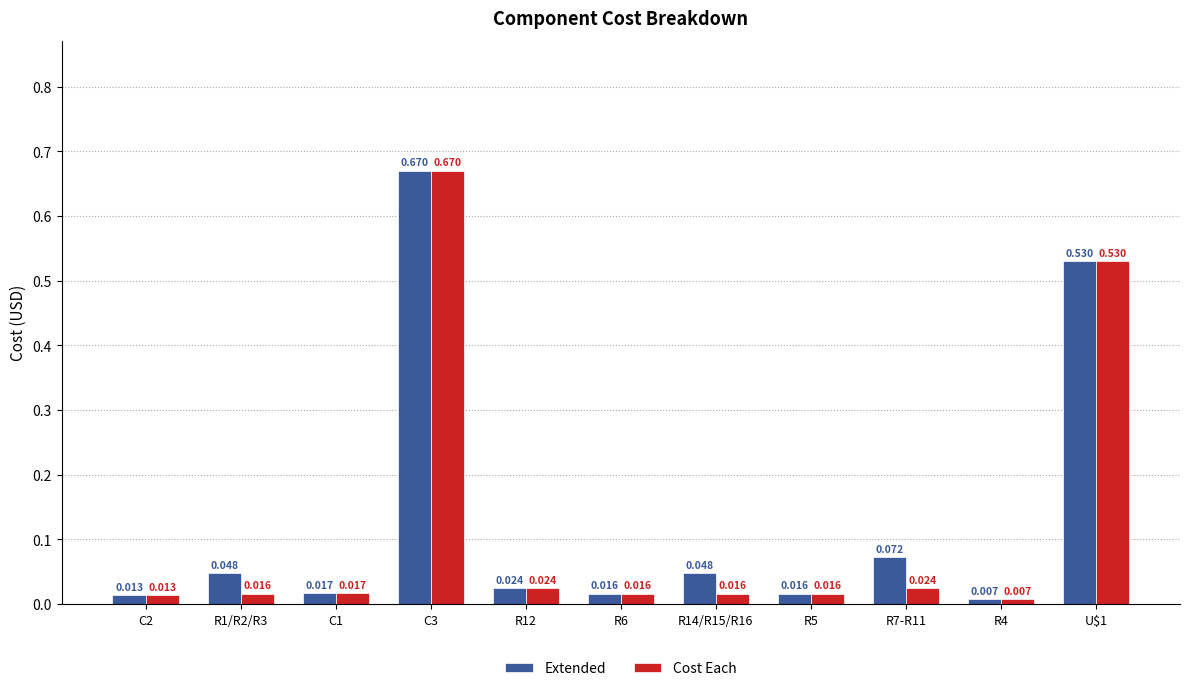

Is the value of Extended at R12 greater than the value of Cost Each at U$1?

No